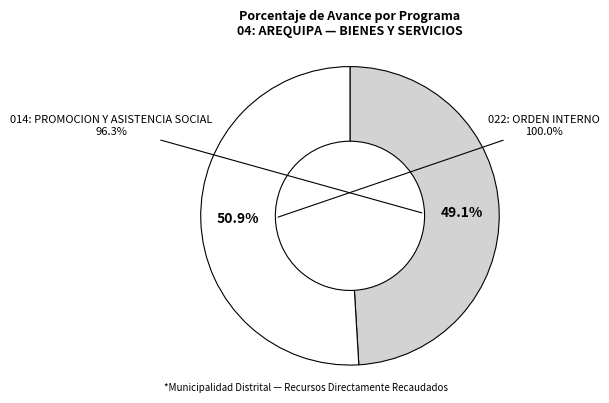

Is it true that 014: PROMOCION Y ASISTENCIA SOCIAL is 41% of the pie?

False